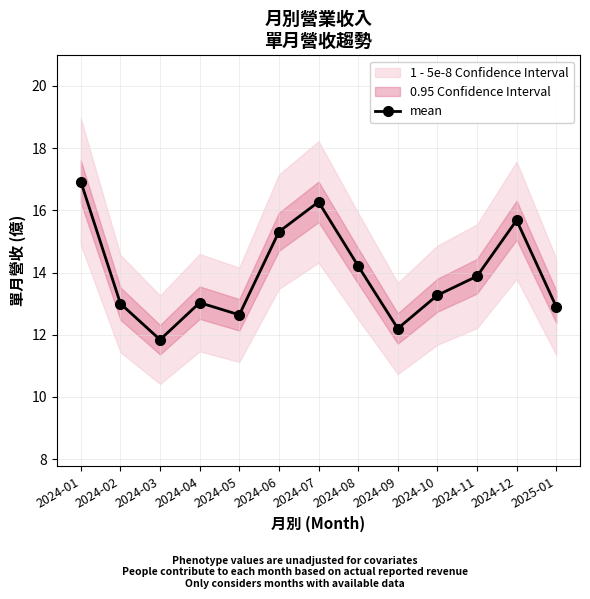

At which label is the value closest to 14?

2024-11